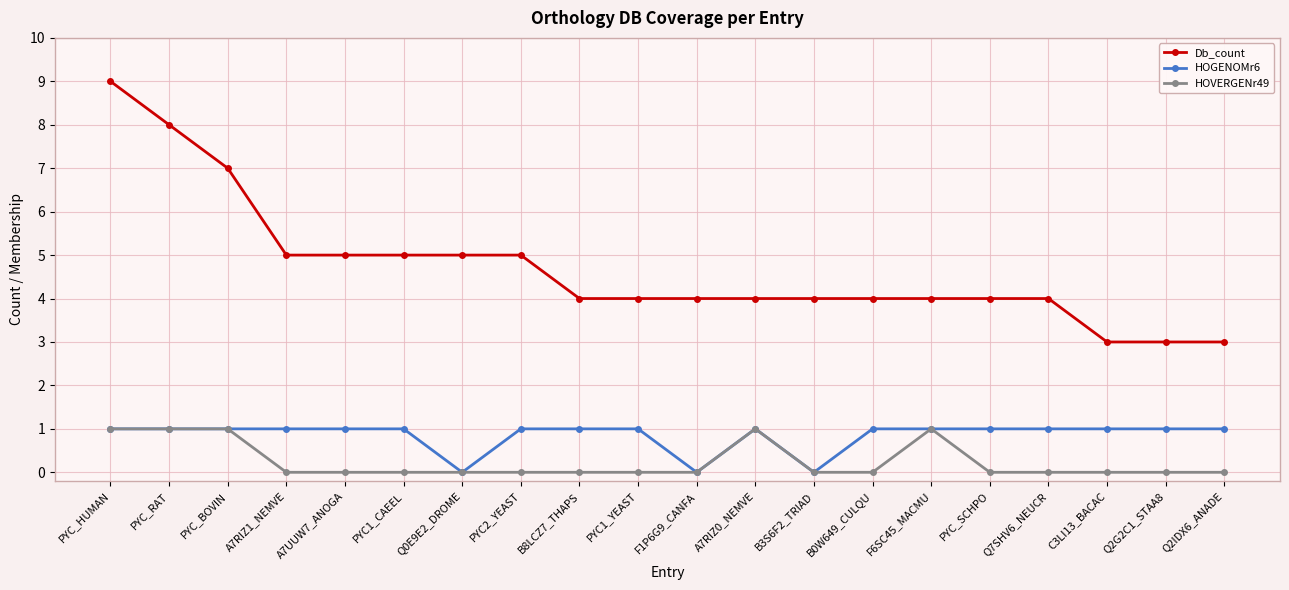

What is the label of the 8th point from the right?

B3S6F2_TRIAD